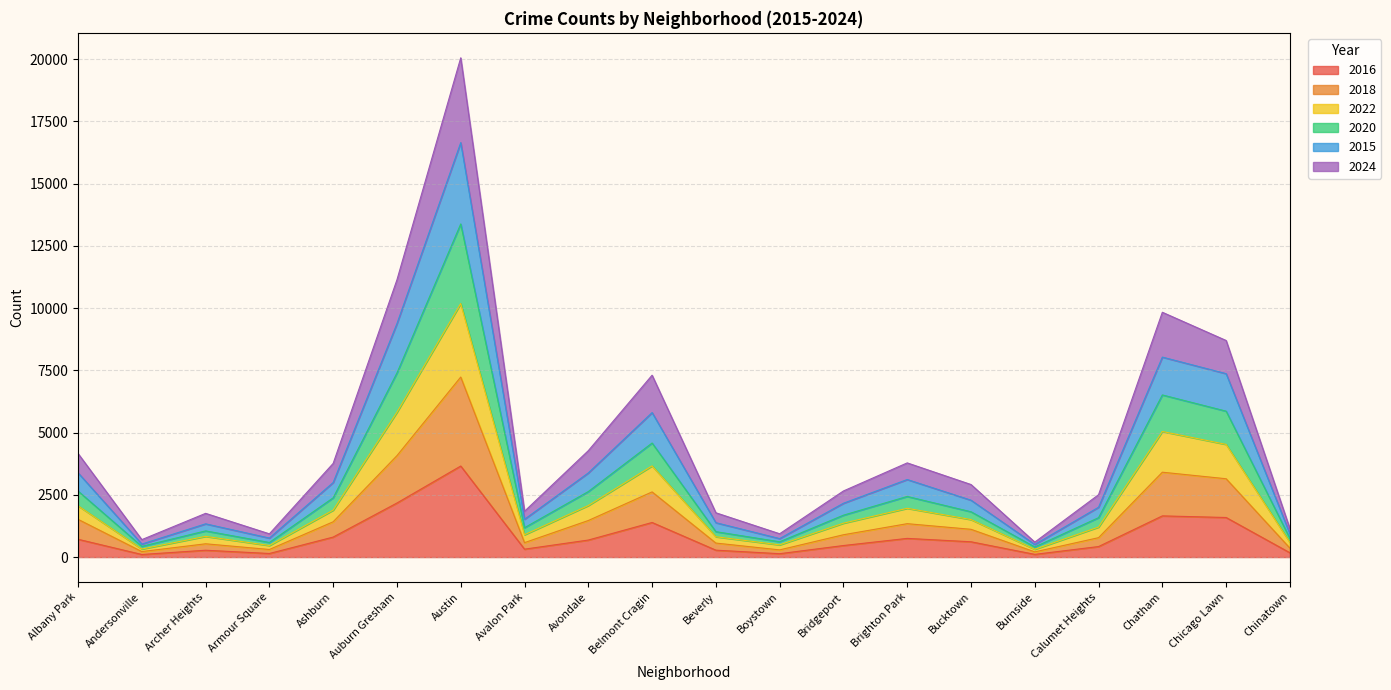

What is the minimum value shown in the chart?

104